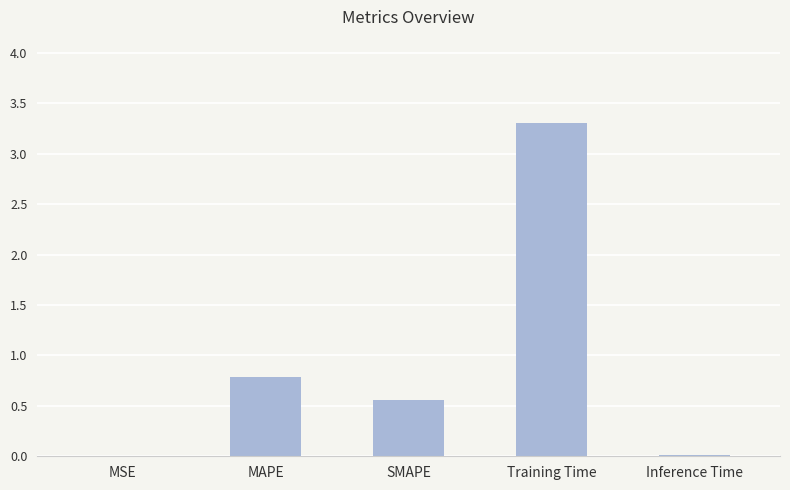

The chart shows a value of 3.3 at Training Time. True or false?

True